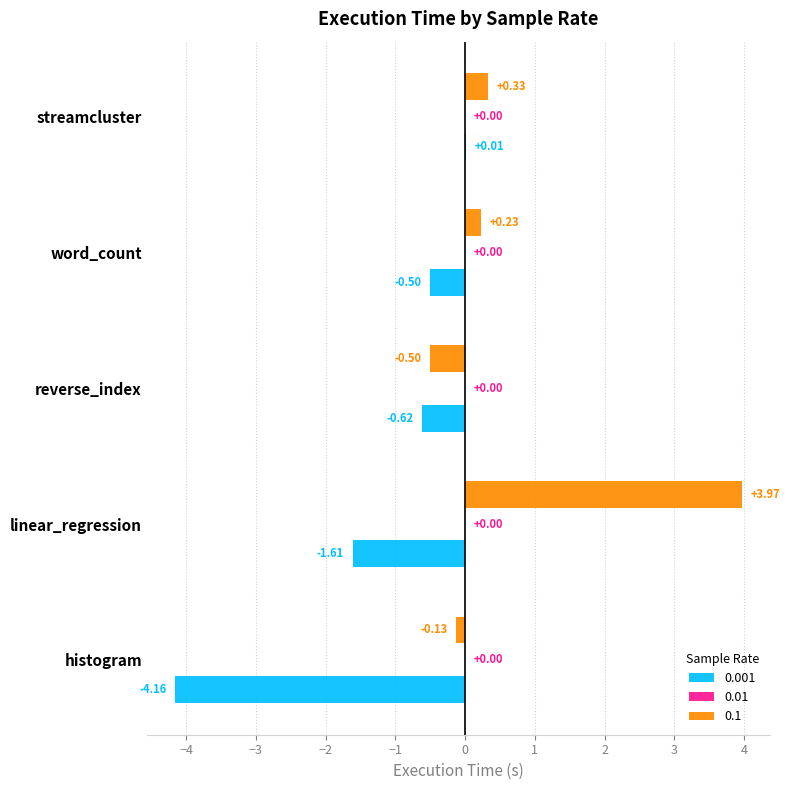

How many values in the 0.1 series exceed 0?

3